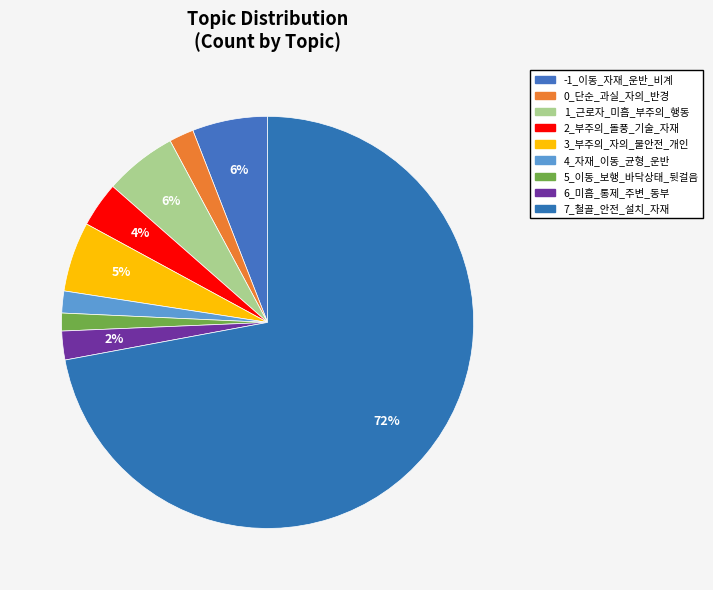

Count the number of slices in the pie.

9